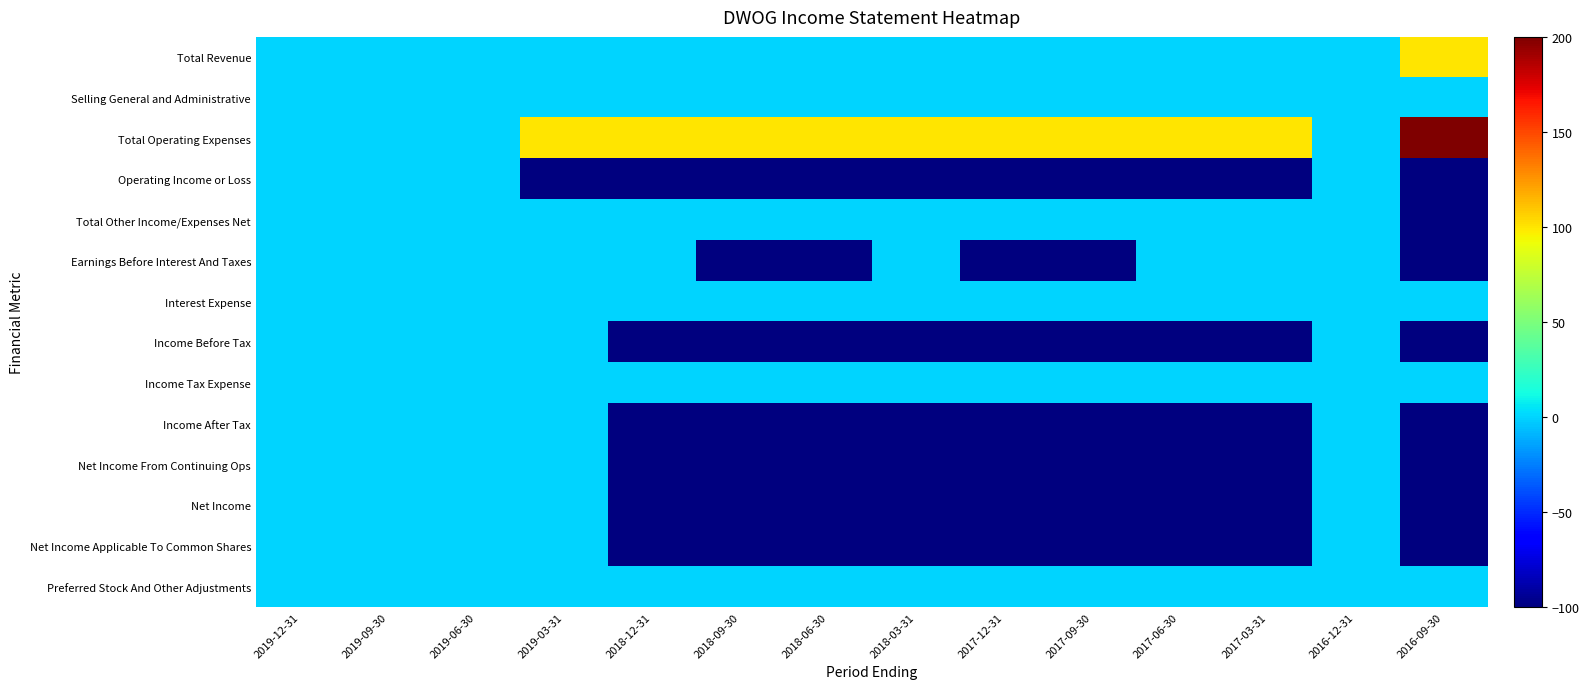

Which category has the highest value across all series?

2016-09-30